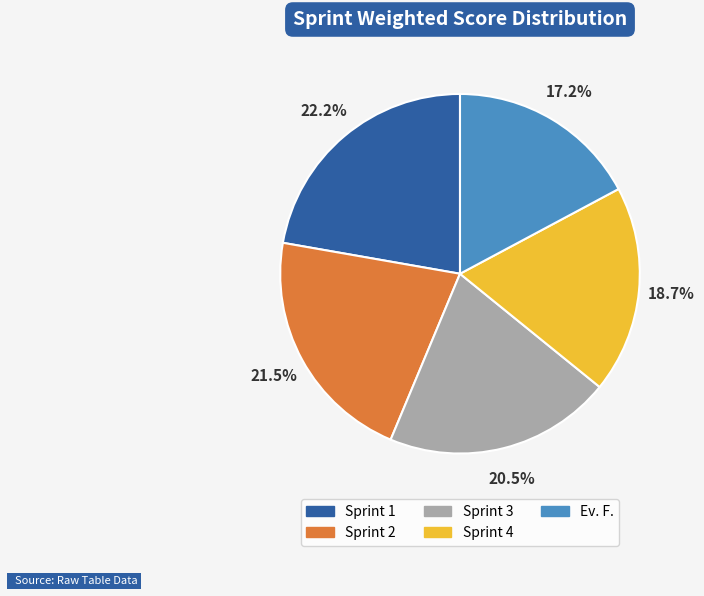

Does Sprint 3 account for over 50% of the chart?

No